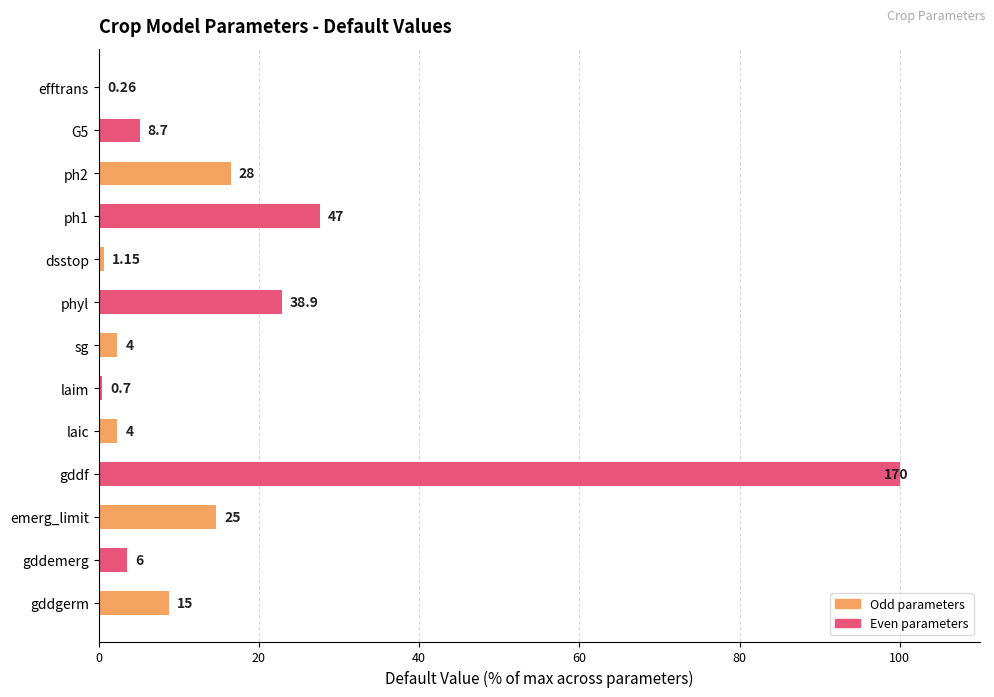

Does the chart contain stacked bars?

No